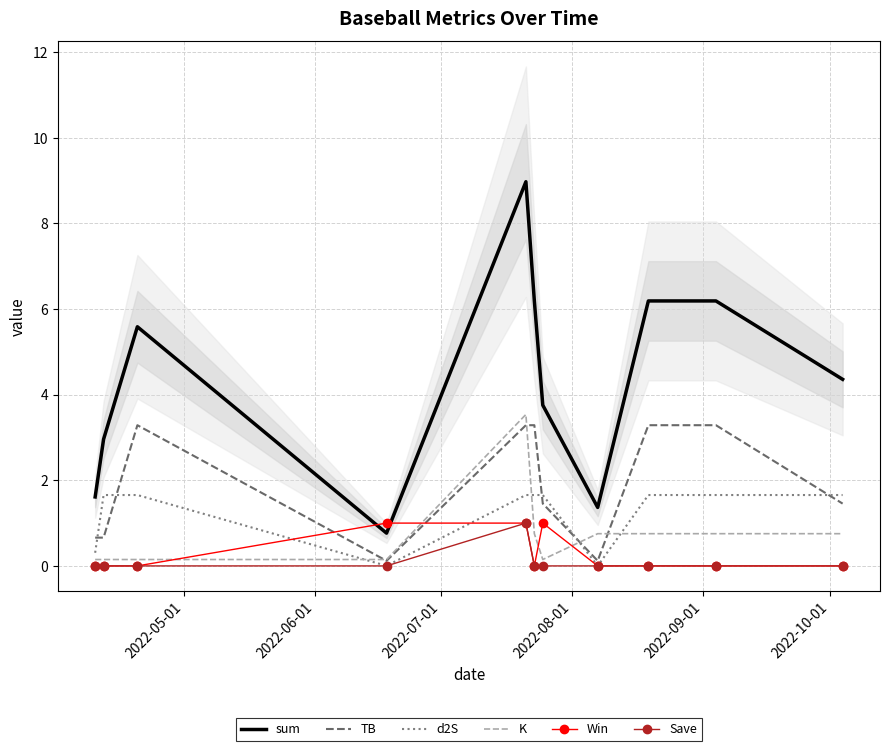

Count the number of data series in this chart.

6